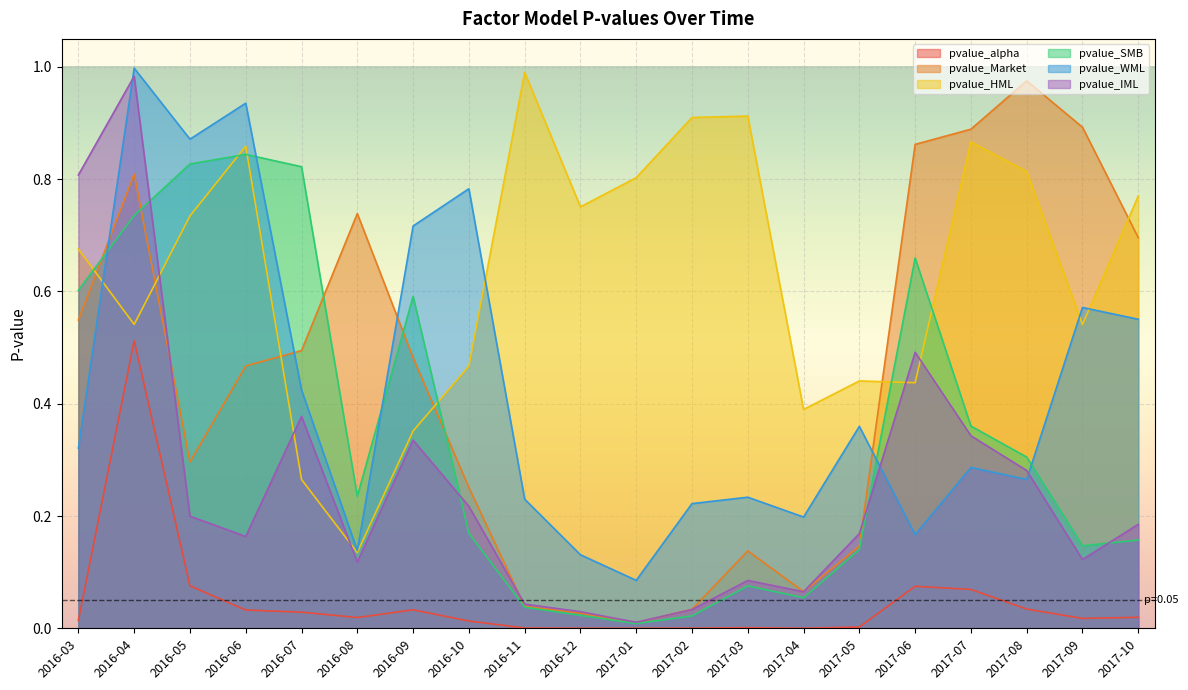

Reading left to right, list all the values displayed in this chart.

pvalue_alpha: 2016-03=0.0	2016-04=0.5	2016-05=0.1	2016-06=0.0	2016-07=0.0	2016-08=0.0	2016-09=0.0	2016-10=0.0	2016-11=0.0	2016-12=0.0	2017-01=0.0	2017-02=0.0	2017-03=0.0	2017-04=0.0	2017-05=0.0	2017-06=0.1	2017-07=0.1	2017-08=0.0	2017-09=0.0	2017-10=0.0
pvalue_Market: 2016-03=0.5	2016-04=0.8	2016-05=0.3	2016-06=0.5	2016-07=0.5	2016-08=0.7	2016-09=0.5	2016-10=0.3	2016-11=0.0	2016-12=0.0	2017-01=0.0	2017-02=0.0	2017-03=0.1	2017-04=0.1	2017-05=0.1	2017-06=0.9	2017-07=0.9	2017-08=1.0	2017-09=0.9	2017-10=0.7
pvalue_HML: 2016-03=0.7	2016-04=0.5	2016-05=0.7	2016-06=0.9	2016-07=0.3	2016-08=0.1	2016-09=0.4	2016-10=0.5	2016-11=1.0	2016-12=0.8	2017-01=0.8	2017-02=0.9	2017-03=0.9	2017-04=0.4	2017-05=0.4	2017-06=0.4	2017-07=0.9	2017-08=0.8	2017-09=0.5	2017-10=0.8
pvalue_SMB: 2016-03=0.6	2016-04=0.7	2016-05=0.8	2016-06=0.8	2016-07=0.8	2016-08=0.2	2016-09=0.6	2016-10=0.2	2016-11=0.0	2016-12=0.0	2017-01=0.0	2017-02=0.0	2017-03=0.1	2017-04=0.1	2017-05=0.1	2017-06=0.7	2017-07=0.4	2017-08=0.3	2017-09=0.1	2017-10=0.2
pvalue_WML: 2016-03=0.3	2016-04=1.0	2016-05=0.9	2016-06=0.9	2016-07=0.4	2016-08=0.1	2016-09=0.7	2016-10=0.8	2016-11=0.2	2016-12=0.1	2017-01=0.1	2017-02=0.2	2017-03=0.2	2017-04=0.2	2017-05=0.4	2017-06=0.2	2017-07=0.3	2017-08=0.3	2017-09=0.6	2017-10=0.6
pvalue_IML: 2016-03=0.8	2016-04=1.0	2016-05=0.2	2016-06=0.2	2016-07=0.4	2016-08=0.1	2016-09=0.3	2016-10=0.2	2016-11=0.0	2016-12=0.0	2017-01=0.0	2017-02=0.0	2017-03=0.1	2017-04=0.1	2017-05=0.2	2017-06=0.5	2017-07=0.3	2017-08=0.3	2017-09=0.1	2017-10=0.2